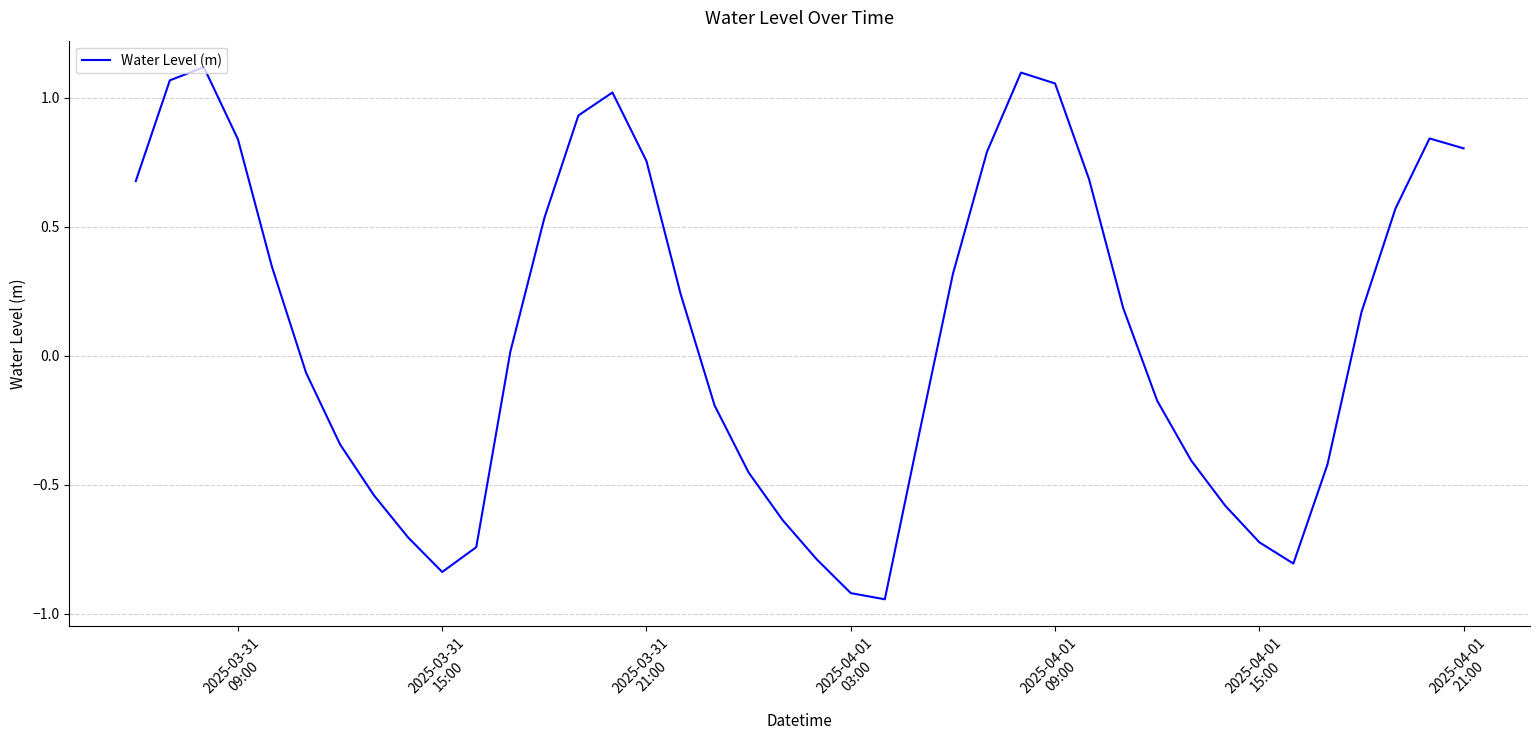

How many lines are shown in the chart?

1